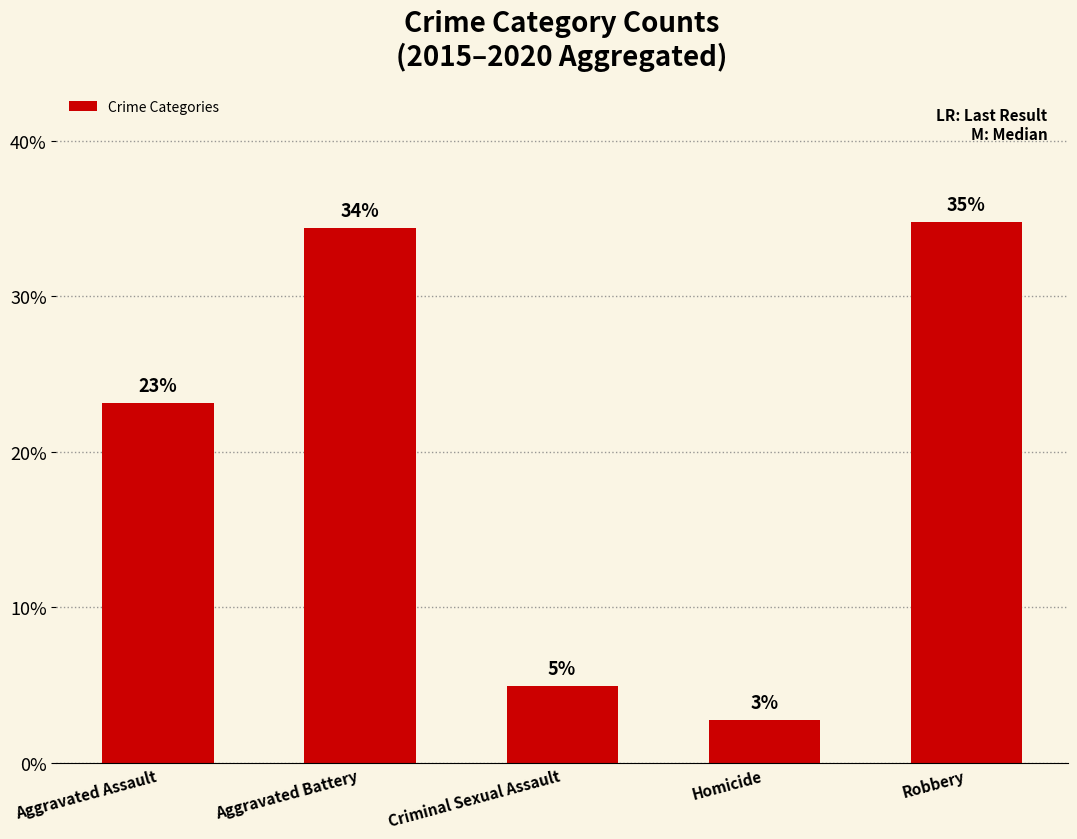

How many bars are there in total?

5